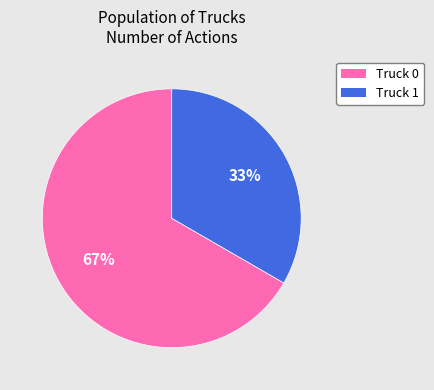

What is the smallest slice in the pie chart?

Truck 1